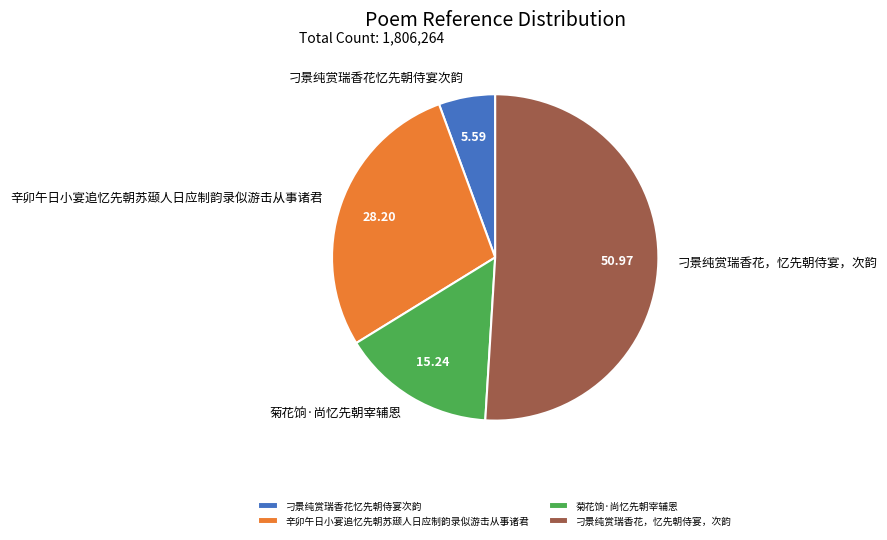

Which slice is the smallest?

刁景纯赏瑞香花忆先朝侍宴次韵